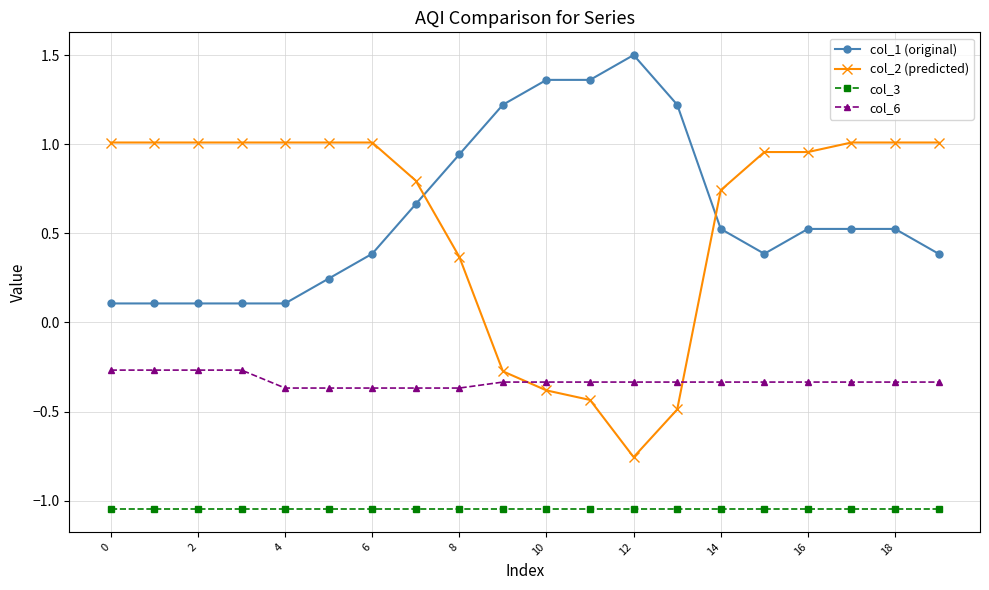

What is the difference between the maximum and minimum values in the col_2 (predicted) series?

1.8